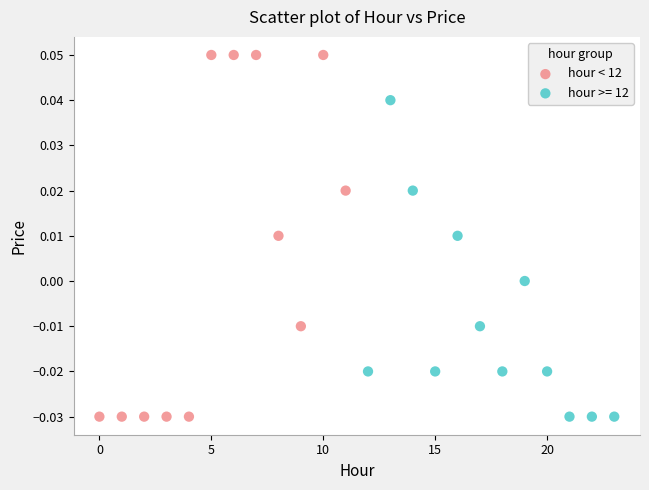

Which series has the widest spread of Y values?

hour < 12